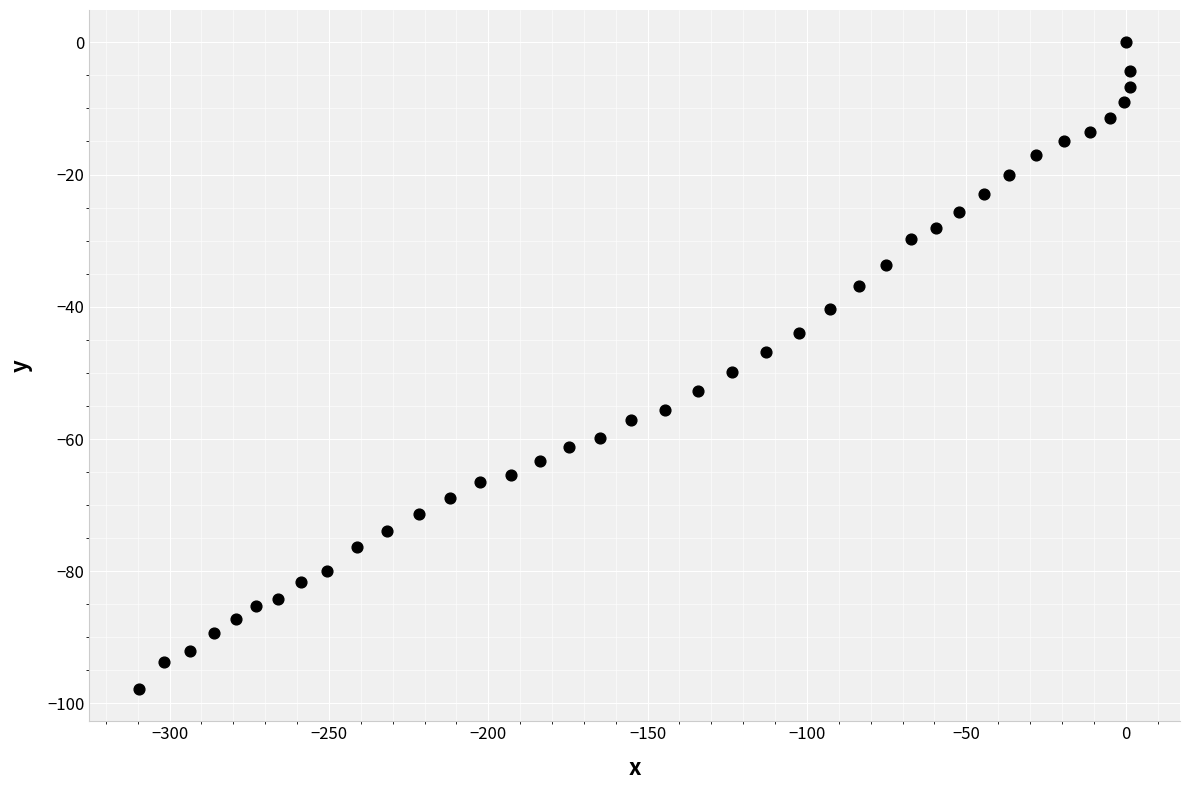

What is the range of Y values (max minus min)?

97.8